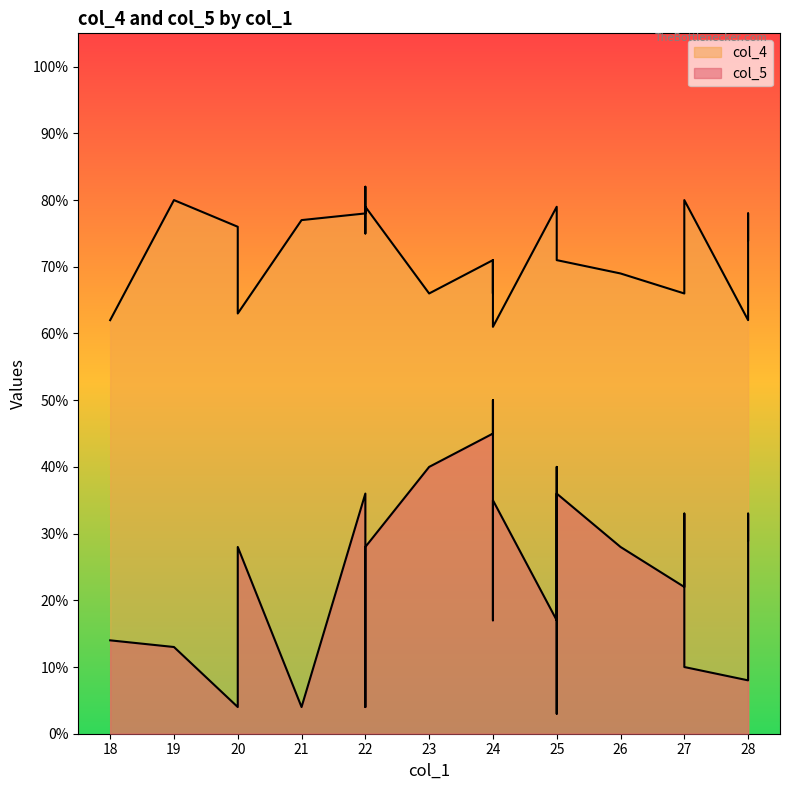

In col_4, how many points are higher than both neighbors (excluding endpoints)?

8